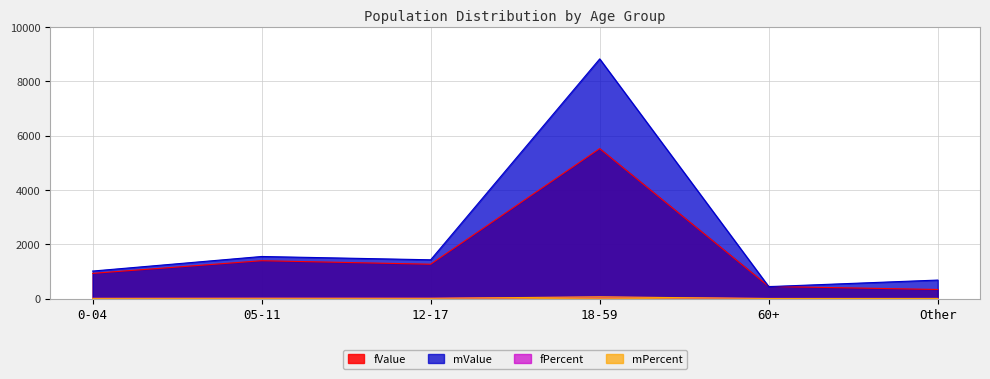

How many data points does each series have?

6